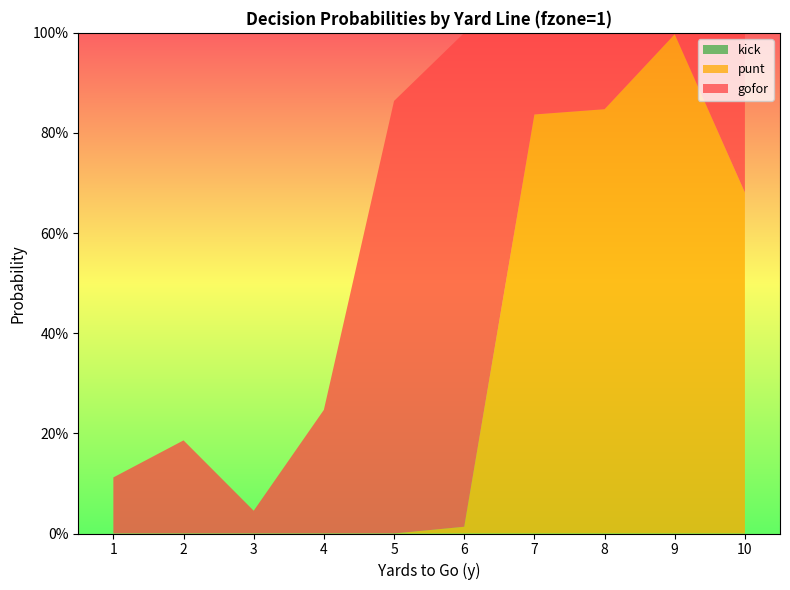

Reading left to right, extract all data points from this chart.

gofor: 1=0.1	2=0.2	3=0.0	4=0.2	5=0.9	6=1.0	7=0.2	8=0.2	9=0.0	10=0.3
punt: 1=0.0	2=0.0	3=0.0	4=0.0	5=0.0	6=0.0	7=0.8	8=0.8	9=1.0	10=0.7
kick: 1=0.0	2=0.0	3=0.0	4=0.0	5=0.0	6=0.0	7=0.0	8=0.0	9=0.0	10=0.0